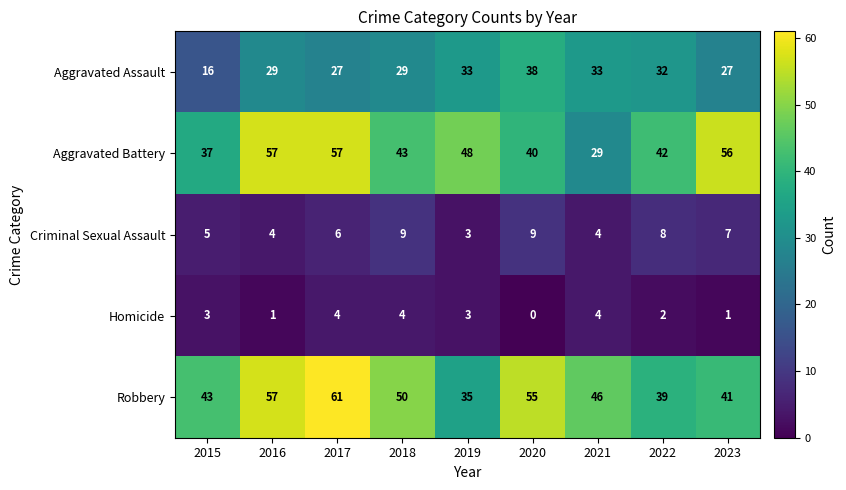

How many series are shown in this chart?

5